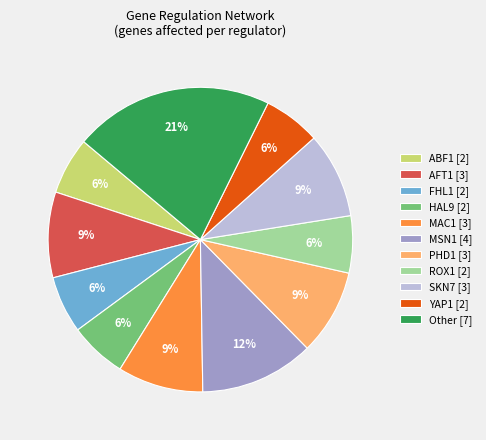

Is it true that MAC1 [3] is 9% of the pie?

True